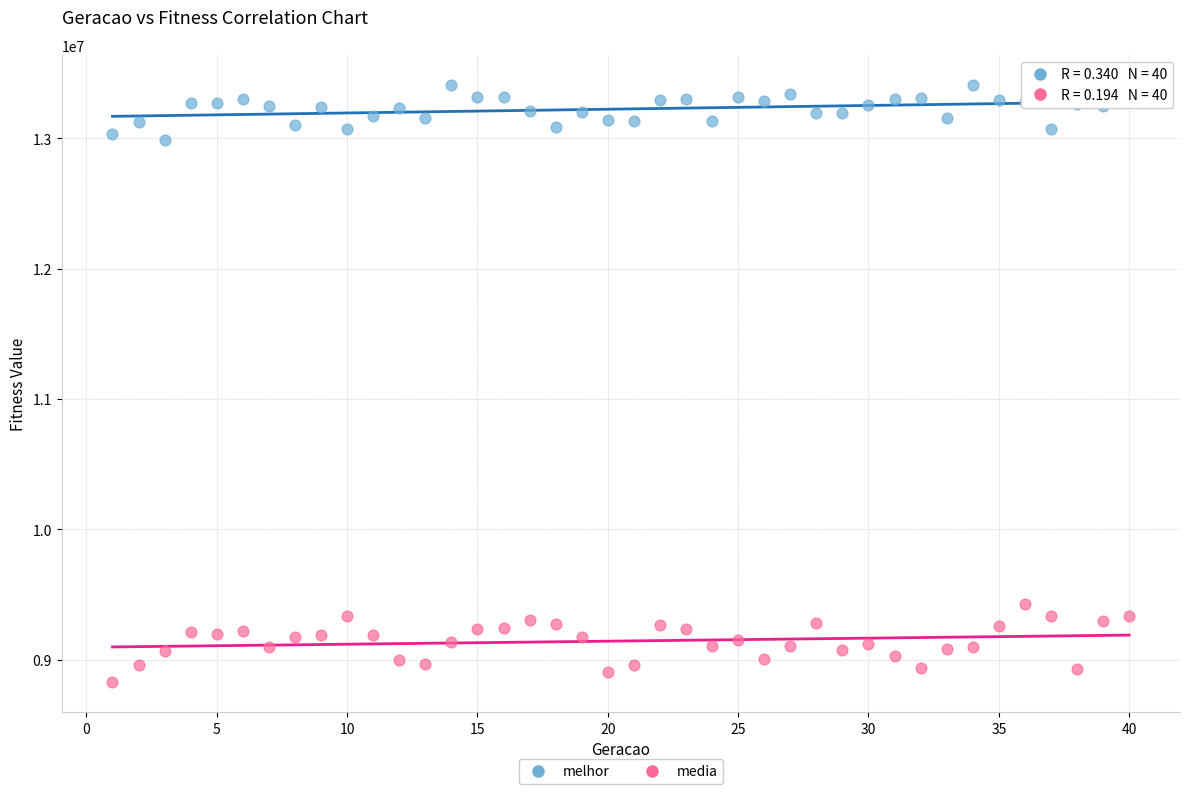

Which series reaches the maximum Y coordinate?

melhor